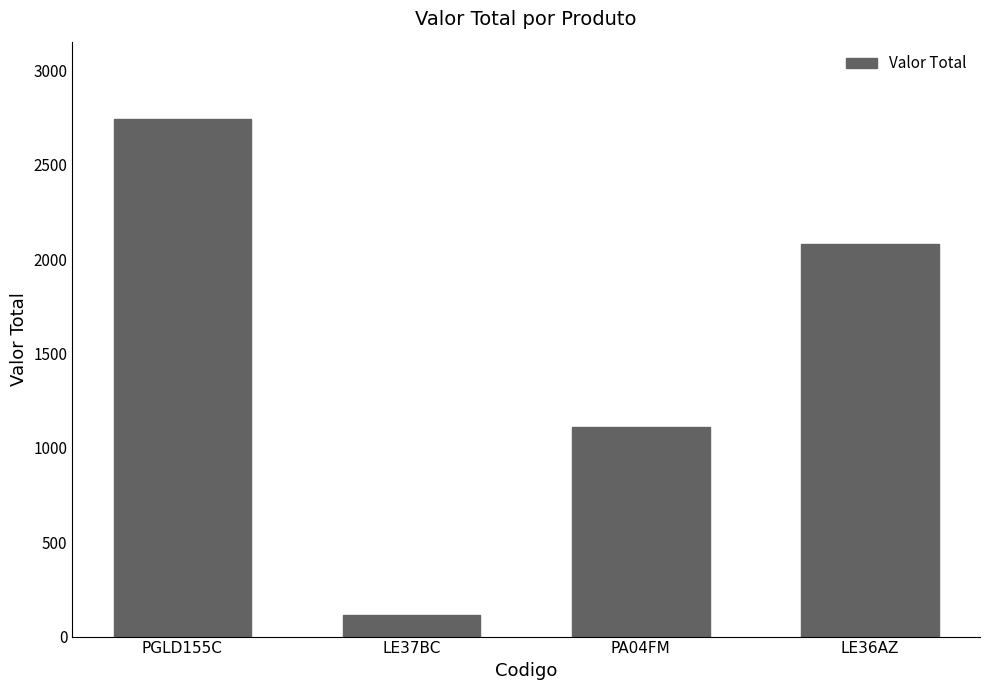

What is the average value?

1512.1